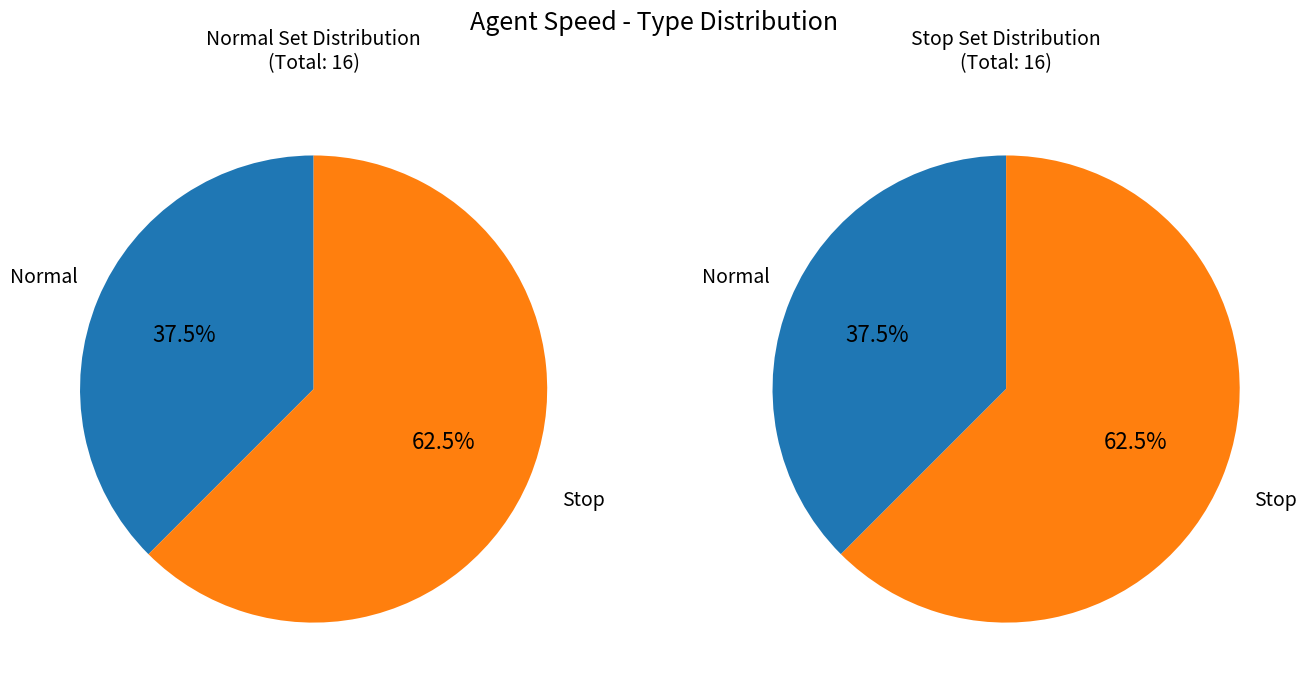

How many segments does this pie chart have?

2